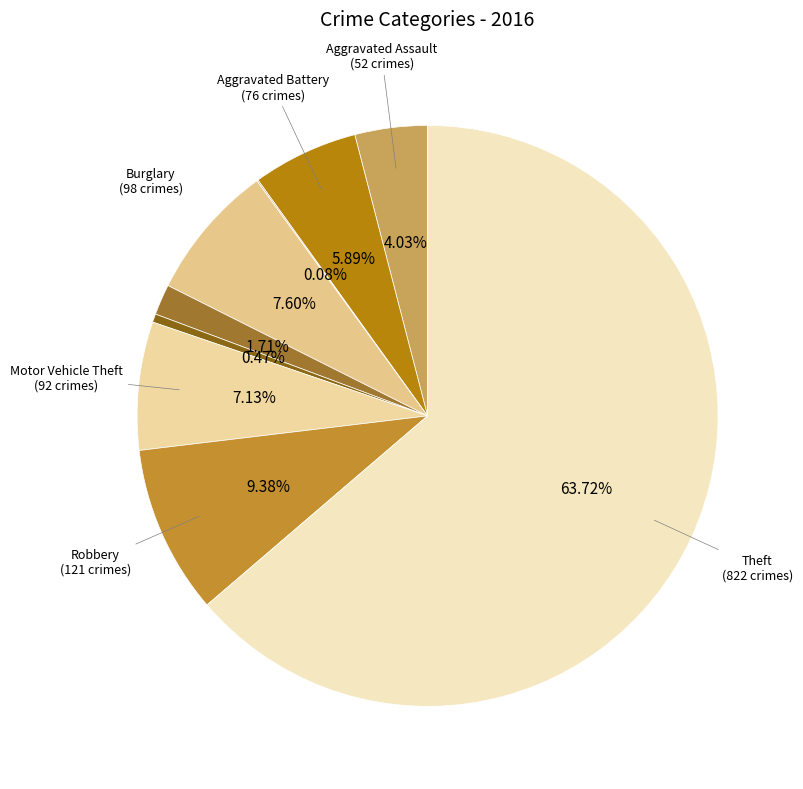

How many slices are in this pie chart?

9